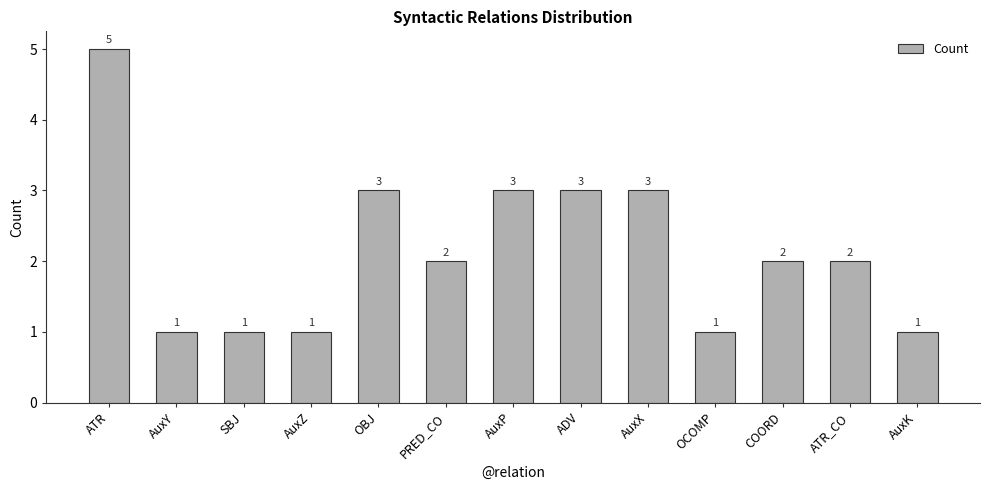

Reading left to right, what are all the values shown in this chart?

ATR=5	AuxY=1	SBJ=1	AuxZ=1	OBJ=3	PRED_CO=2	AuxP=3	ADV=3	AuxX=3	OCOMP=1	COORD=2	ATR_CO=2	AuxK=1